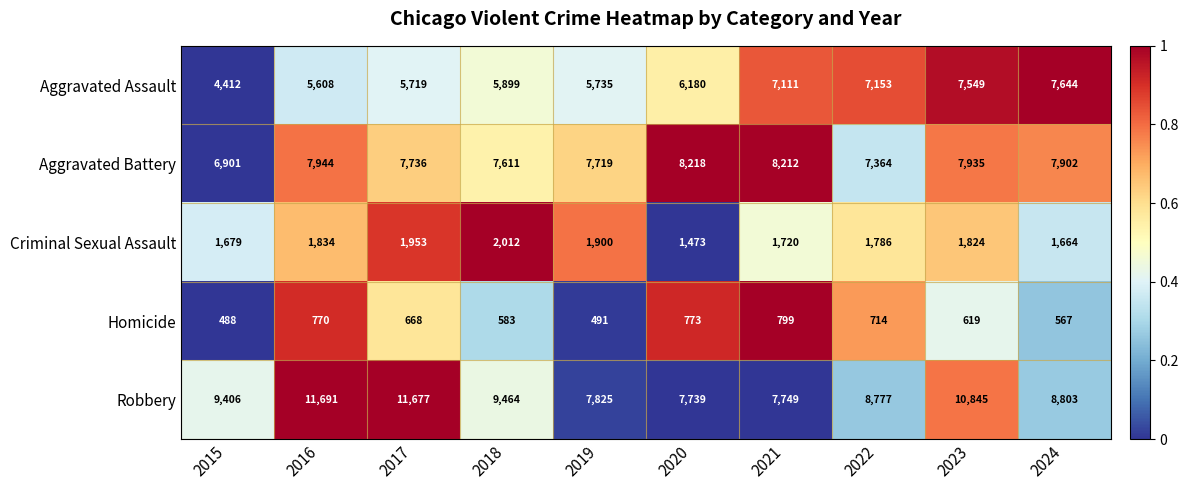

Which series has the largest total across all categories?

Robbery